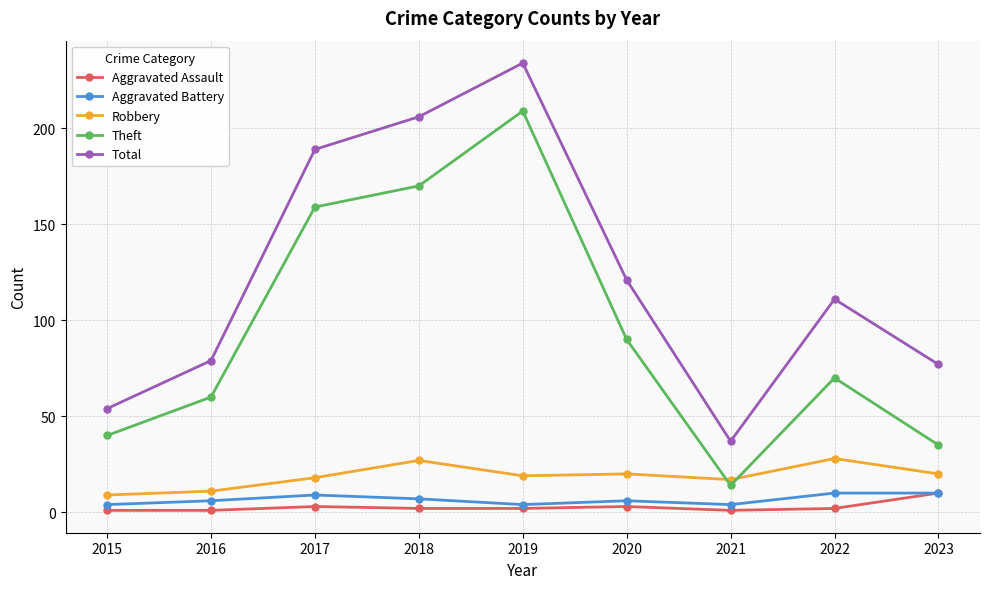

What is the difference between the maximum and minimum values in the Aggravated Assault series?

9